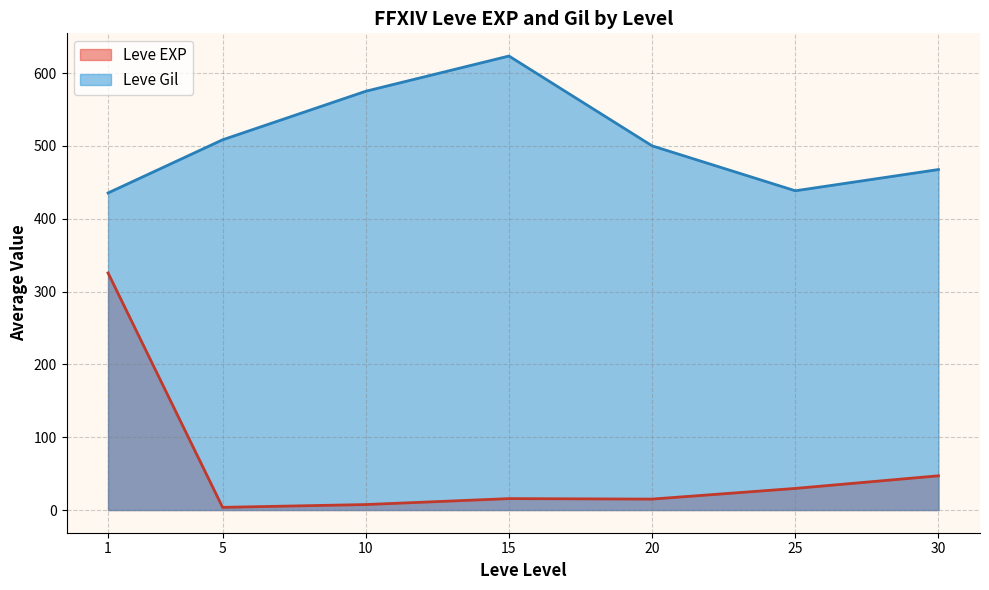

What is the sum of all Leve EXP values?

444.0